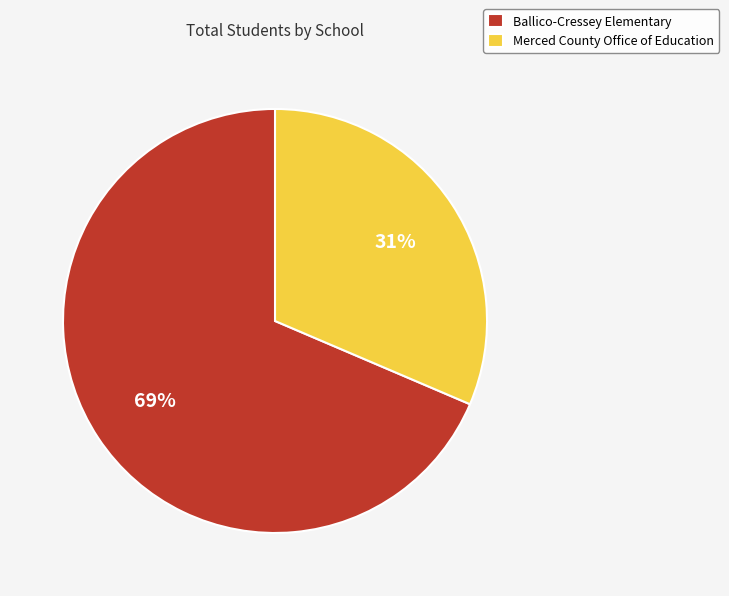

Do Merced County Office of Education and Ballico-Cressey Elementary together represent more than half of the pie?

Yes